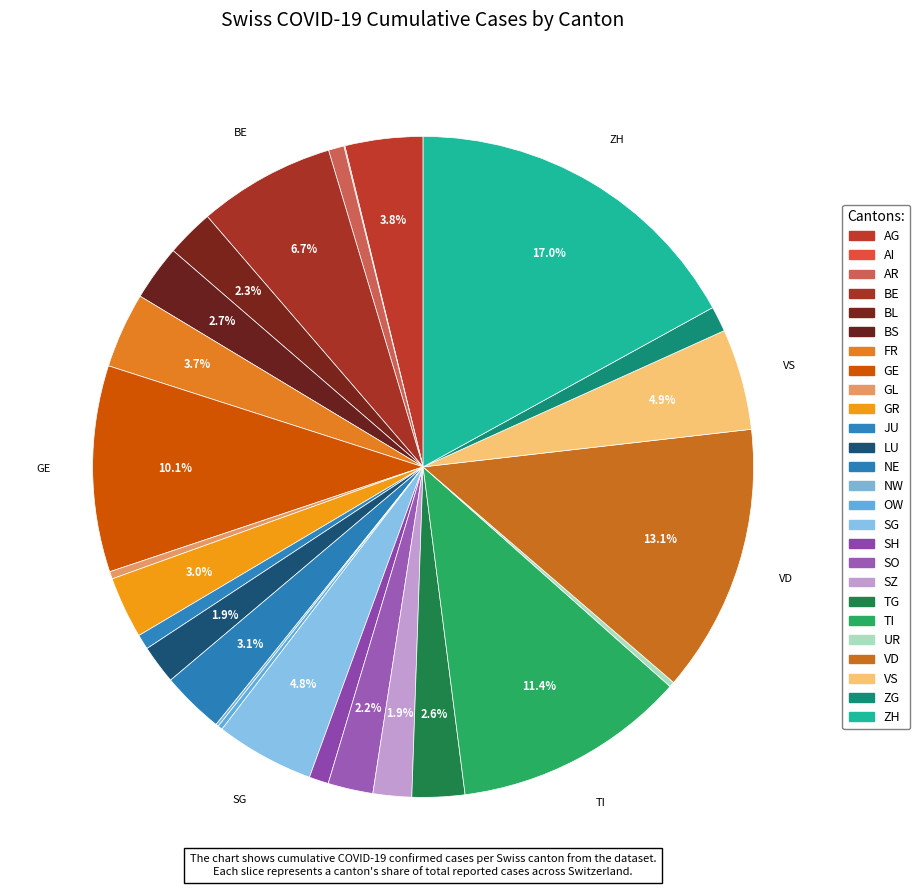

True or false: ZH accounts for 31% of the total.

False